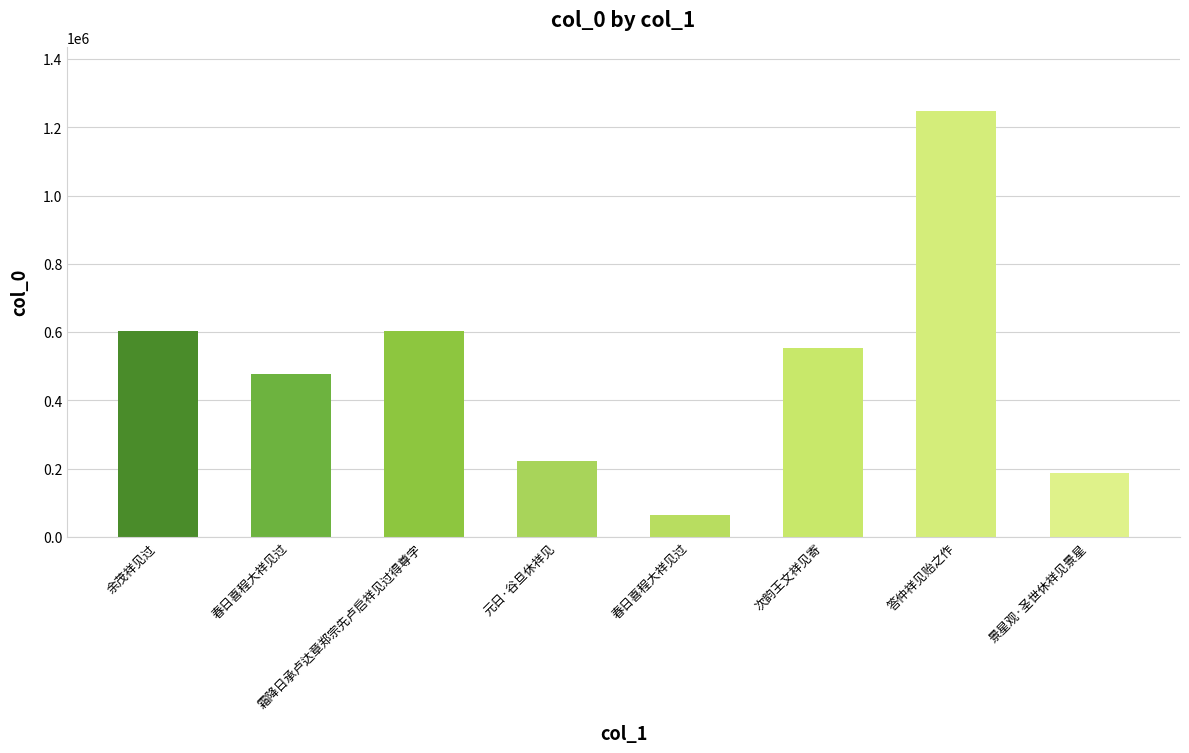

How many values are below 553037?

4